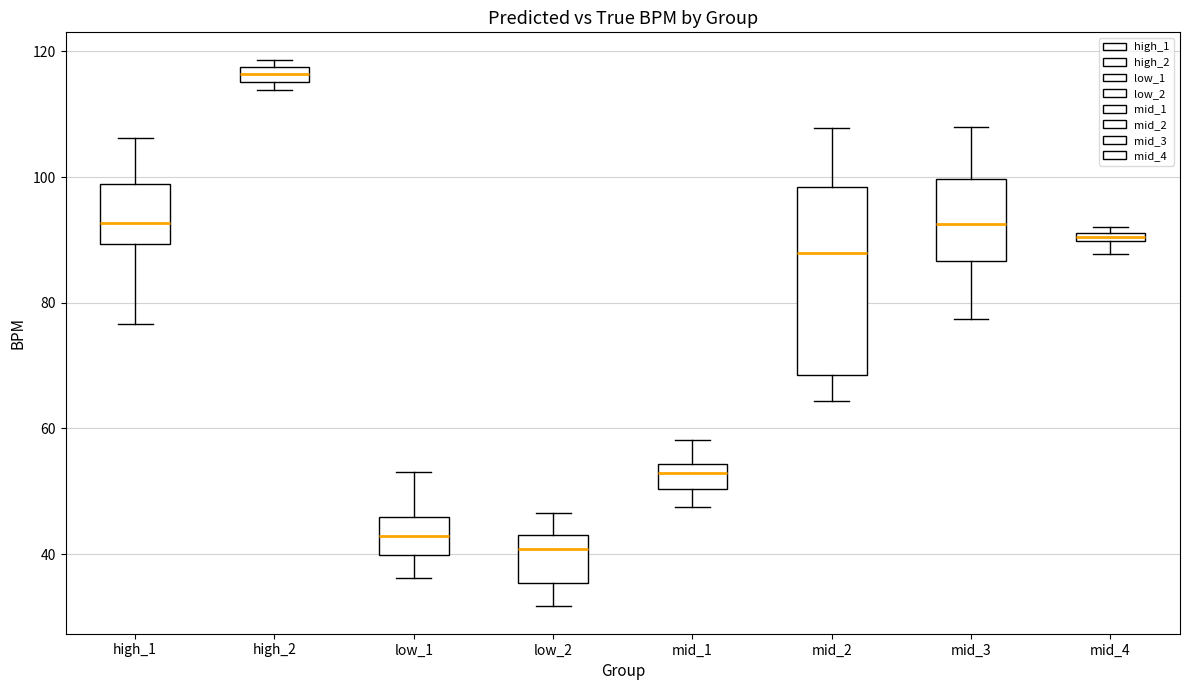

Comparing the boxes themselves (not the whiskers), which one is the tallest?

mid_2